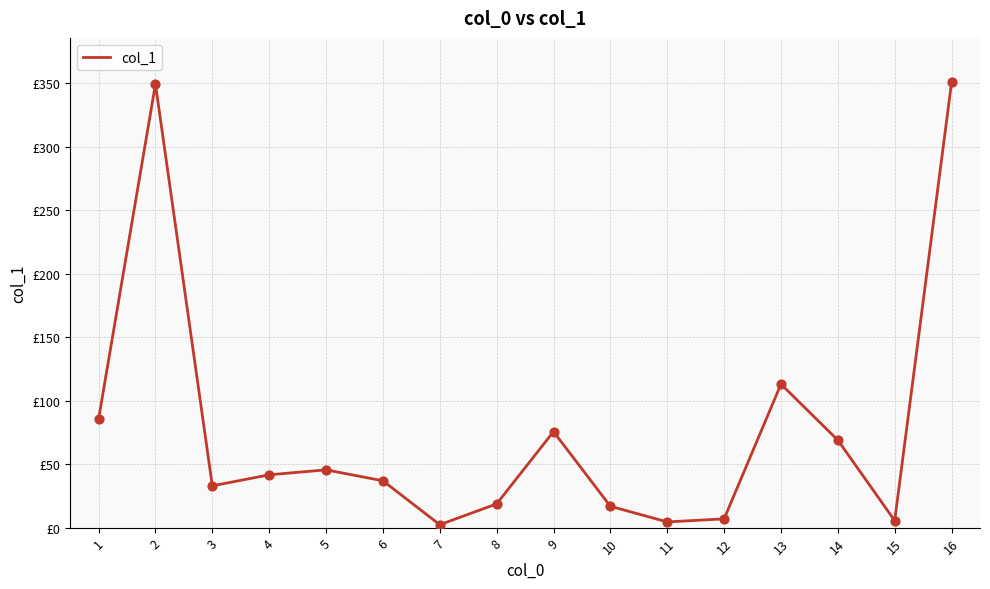

What is the ratio of the value at 15 to the value at 4?

0.1